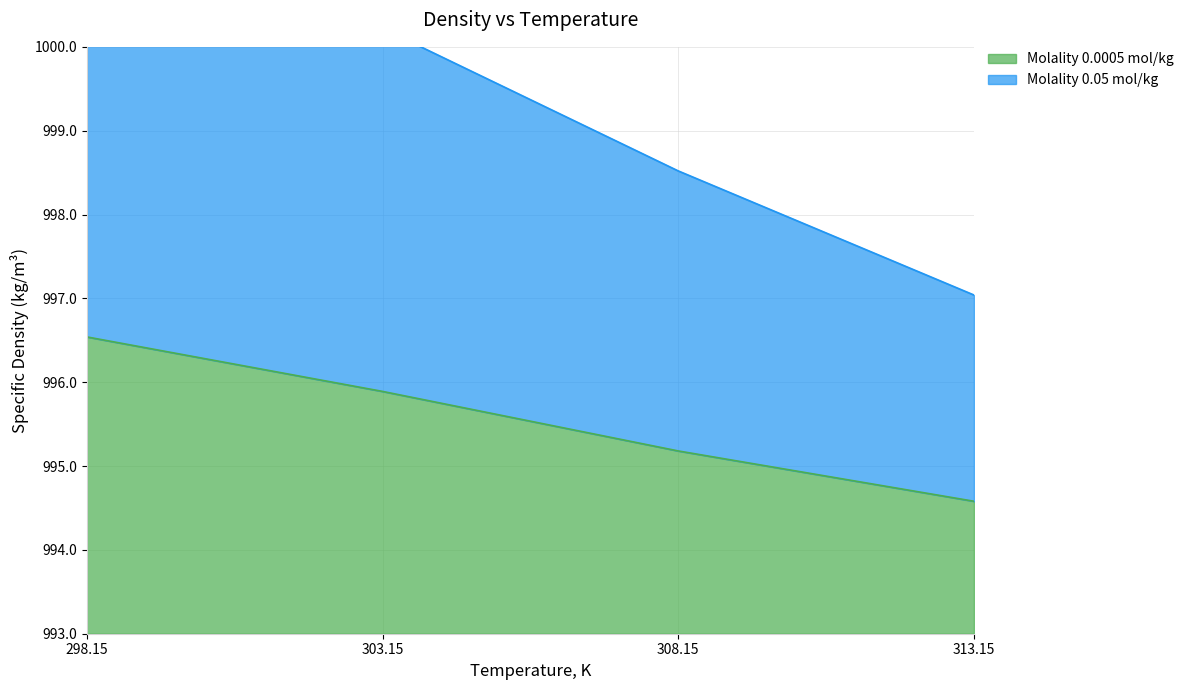

At which category is the sum across all series the highest?

298.15